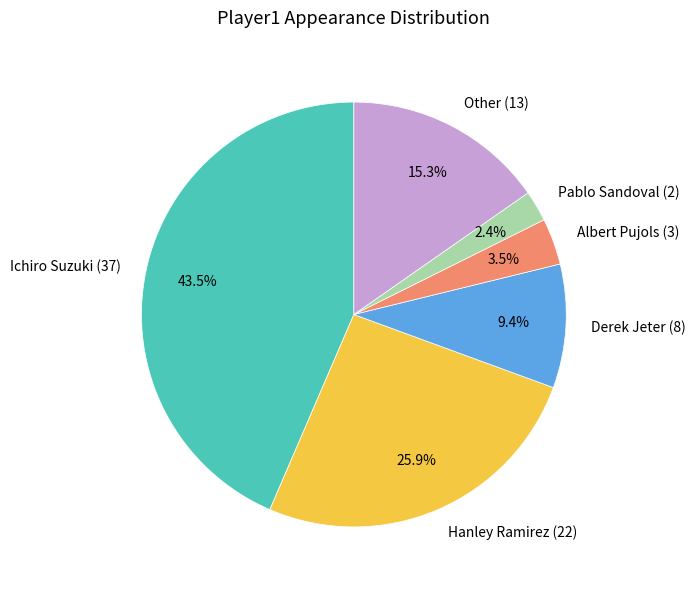

What is the ratio of the value at Albert Pujols to the value at Hanley Ramirez?

0.1